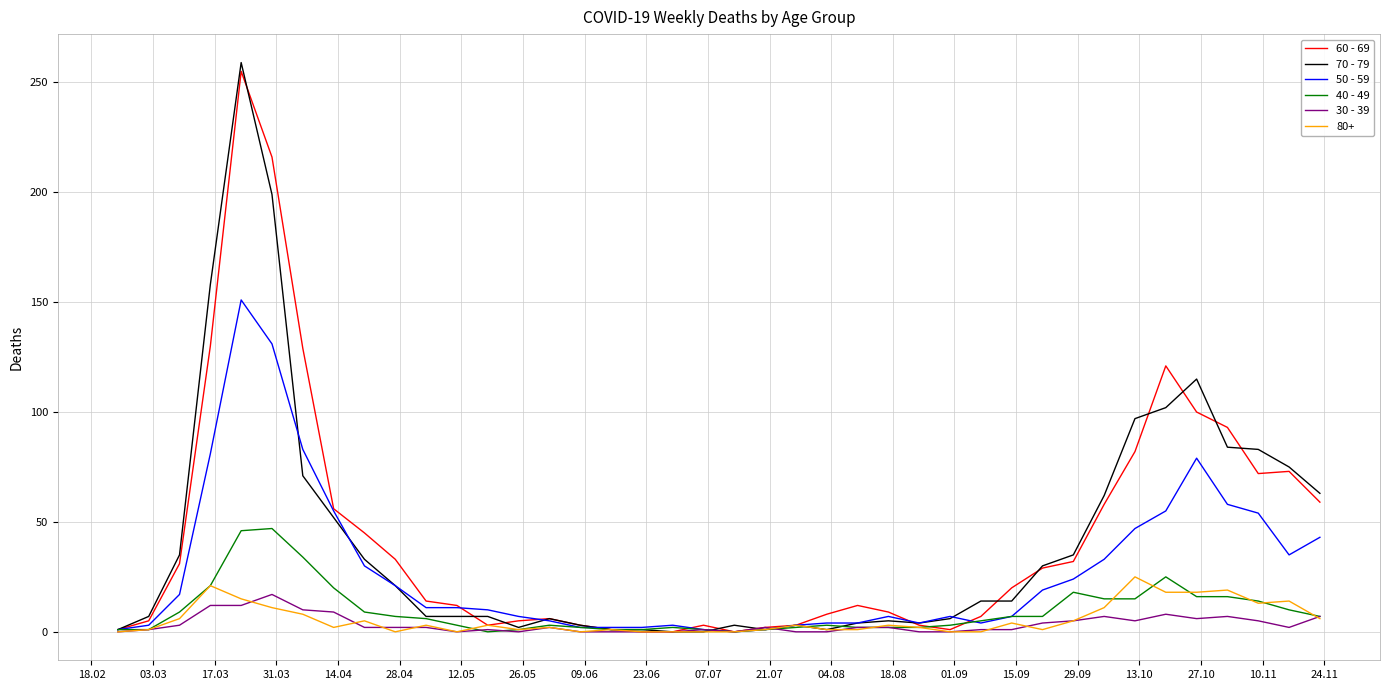

Which series ends up on top after the final intersection of 70 - 79 and 50 - 59?

70 - 79